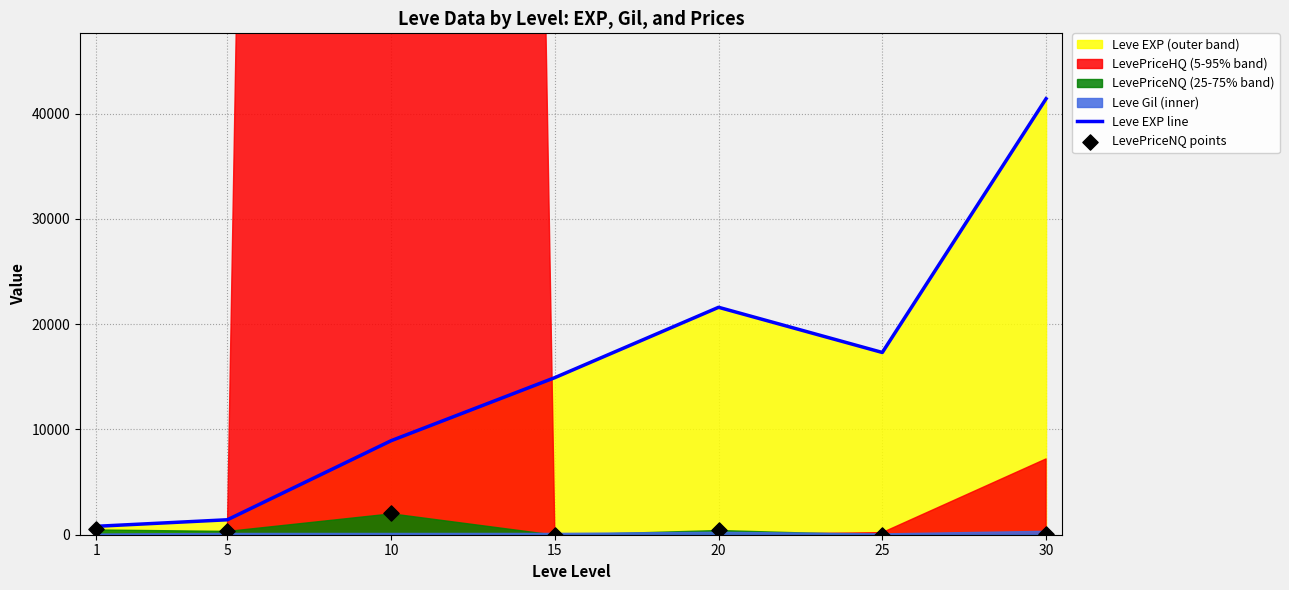

What is the total value across all series at 10?

10960.0